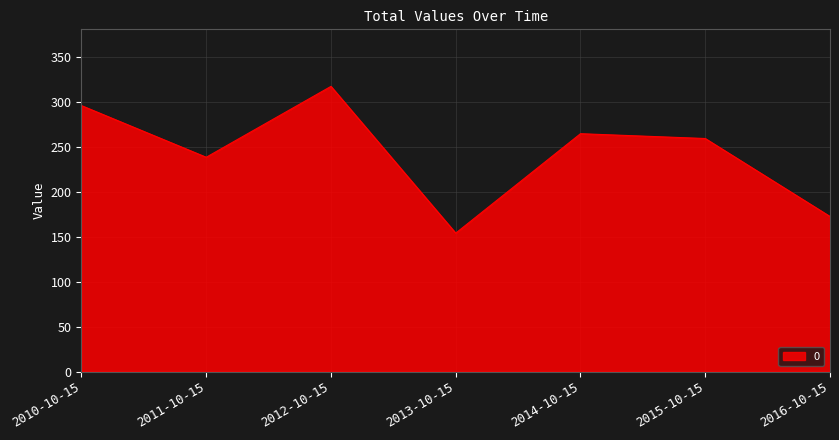

What is the sum of the values at 2012-10-15 and 2014-10-15?

581.7